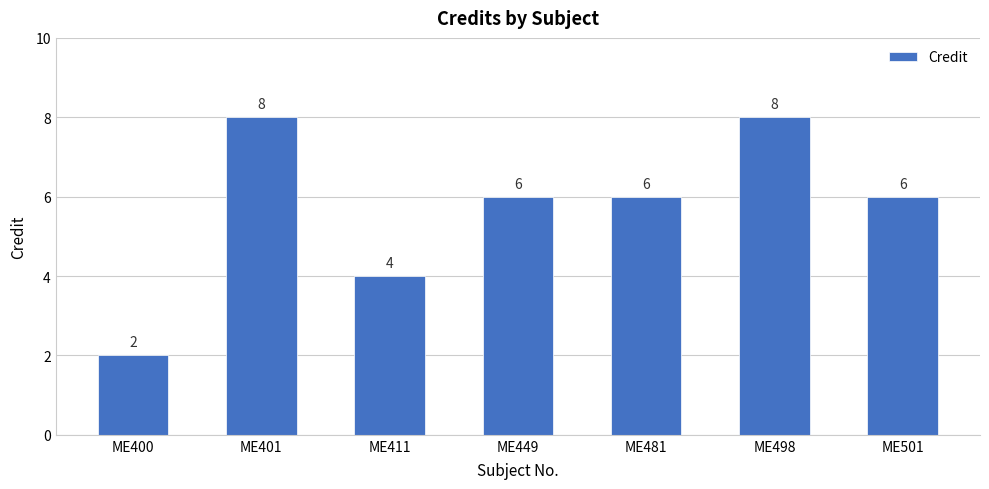

What is the difference between the values at ME411 and ME401?

4